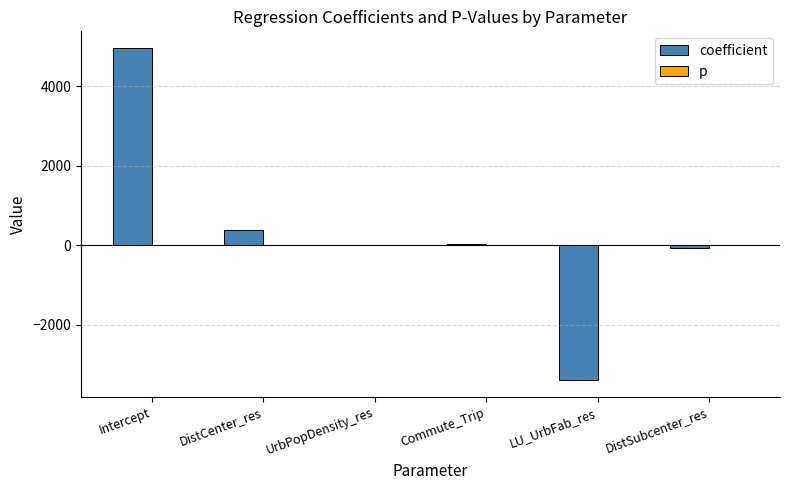

True or false: coefficient has a value of 384.8 at DistCenter_res.

True